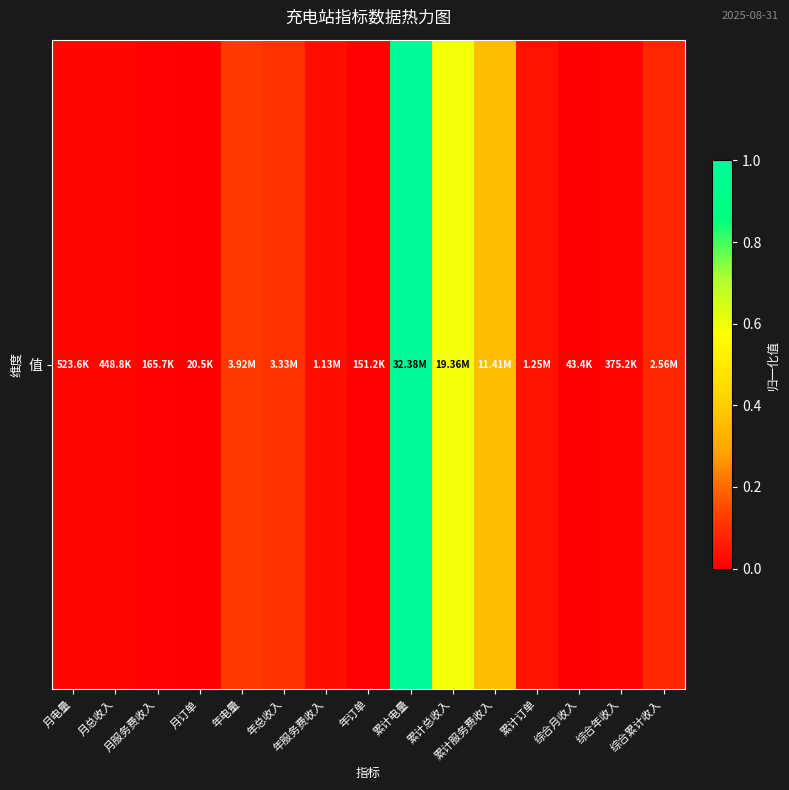

The value at 月电量 is 0.0. True or false?

True